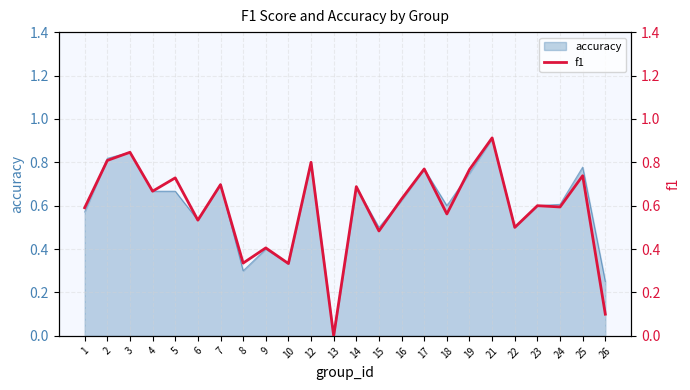

List the labels in order of value, largest first.

21, 3, 2, 12, 17, 19, 25, 5, 7, 14, 4, 16, 23, 24, 1, 18, 6, 22, 15, 9, 8, 10, 26, 13